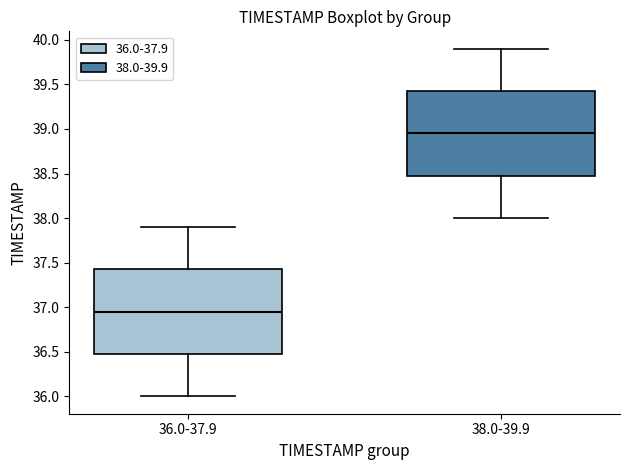

Where is the lower edge of the box for 38.0-39.9 on the y-axis? The values are not printed on the chart, so give them approximately, as read against the axis.

38.50